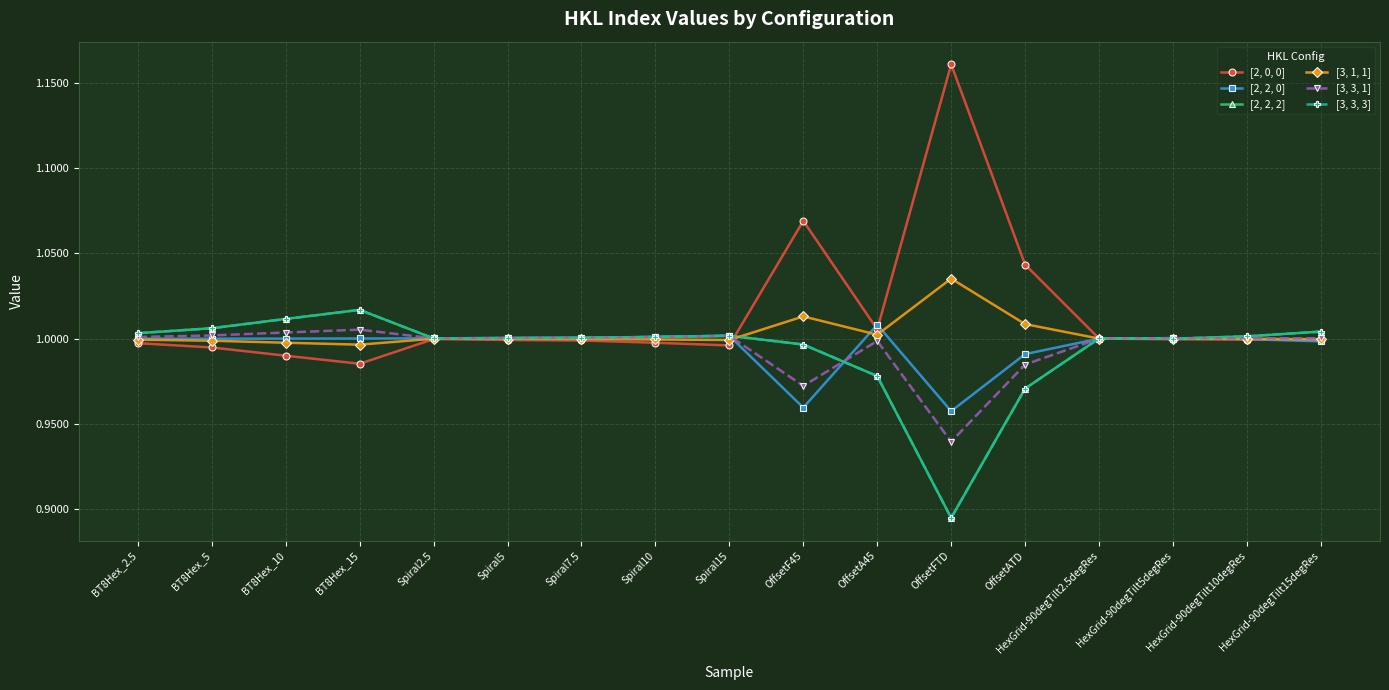

Does the chart have visible grid lines?

Yes